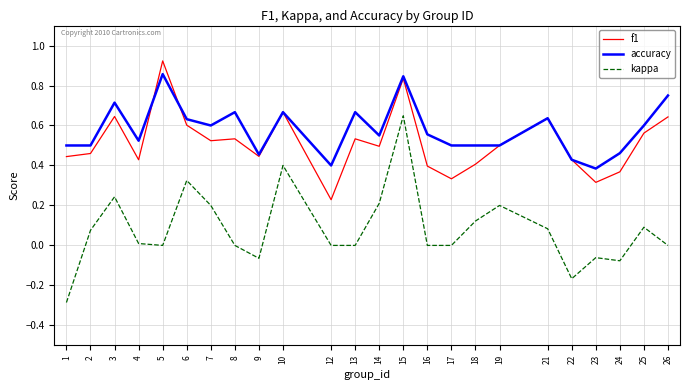

At 26, list the series in order from smallest to largest.

kappa, f1, accuracy